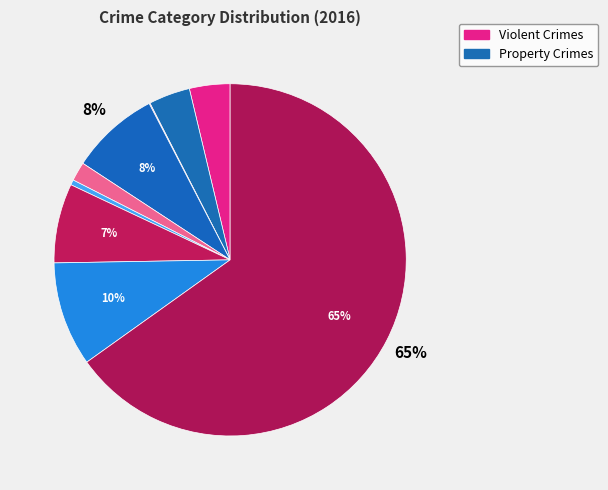

Count the number of slices in the pie.

9